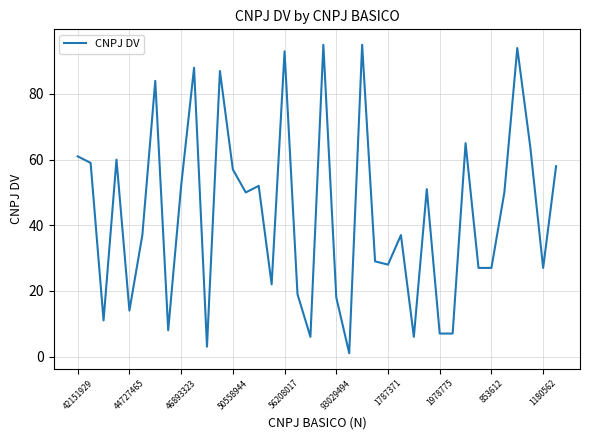

What is the difference between the maximum and minimum values?

94